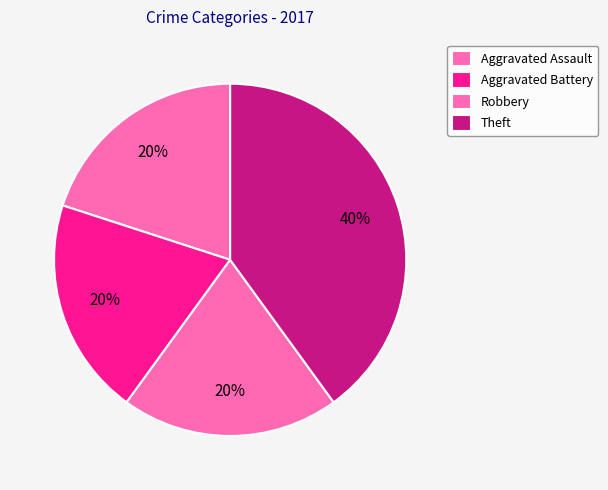

True or false: Aggravated Battery accounts for 20% of the total.

True